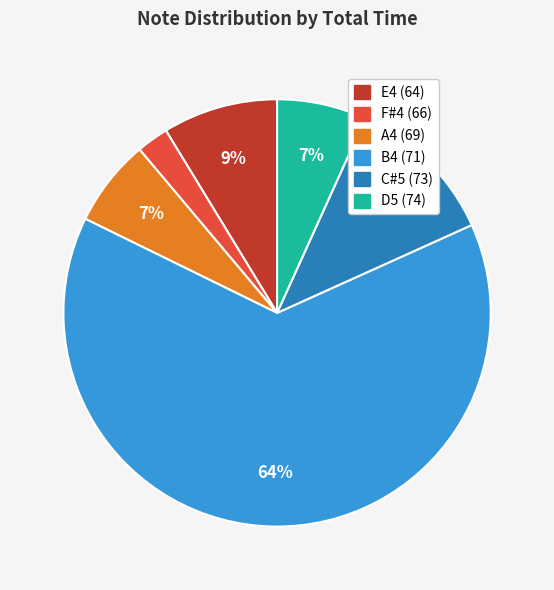

To the nearest percent, what is the average slice percentage?

17%